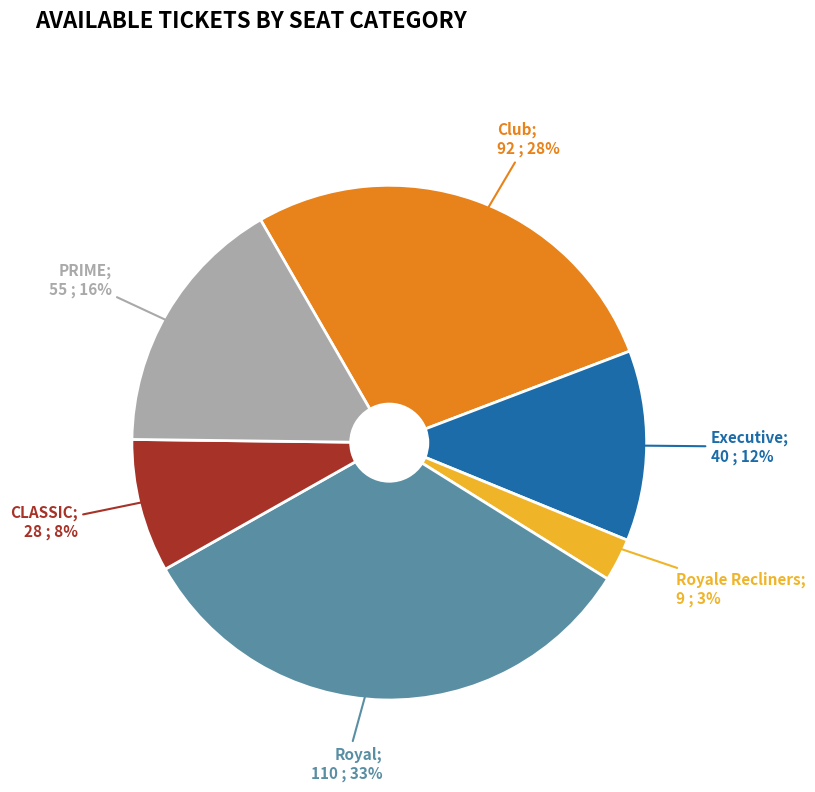

Is there any slice that represents more than half of the pie?

No